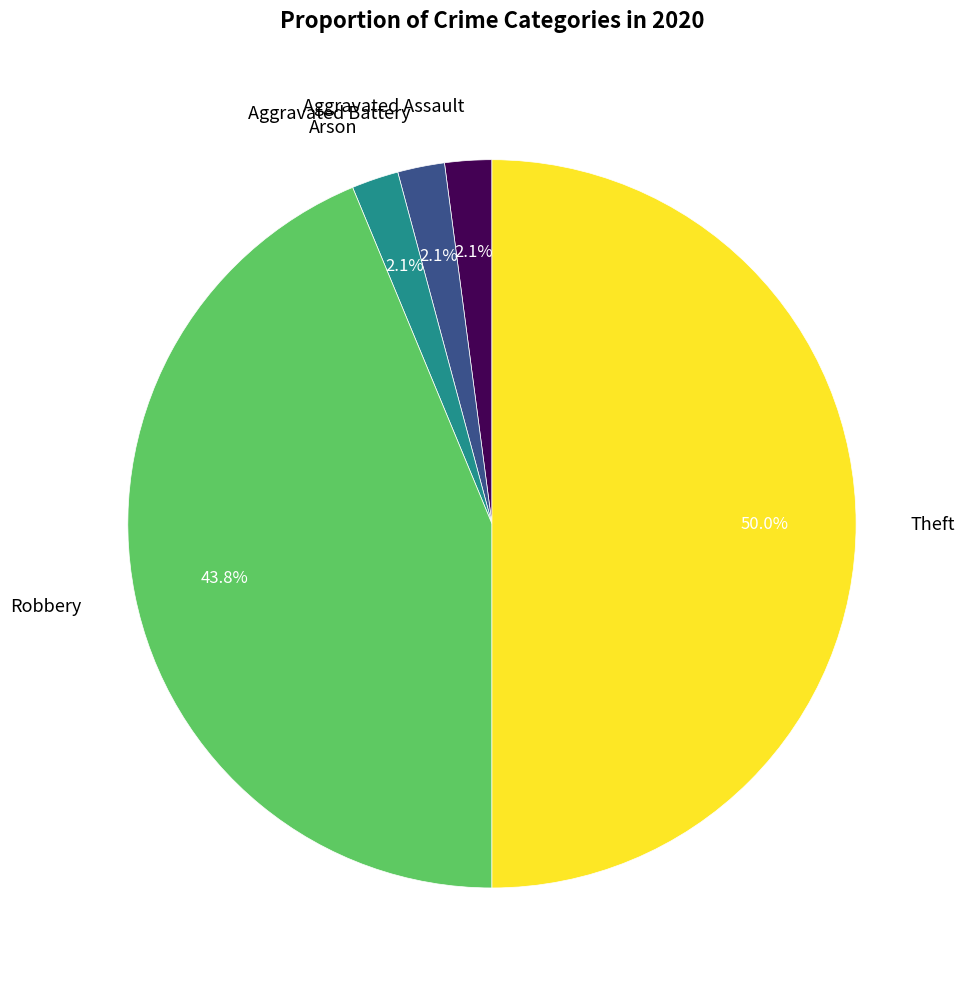

What percentage is NOT represented by Robbery?

56.3%